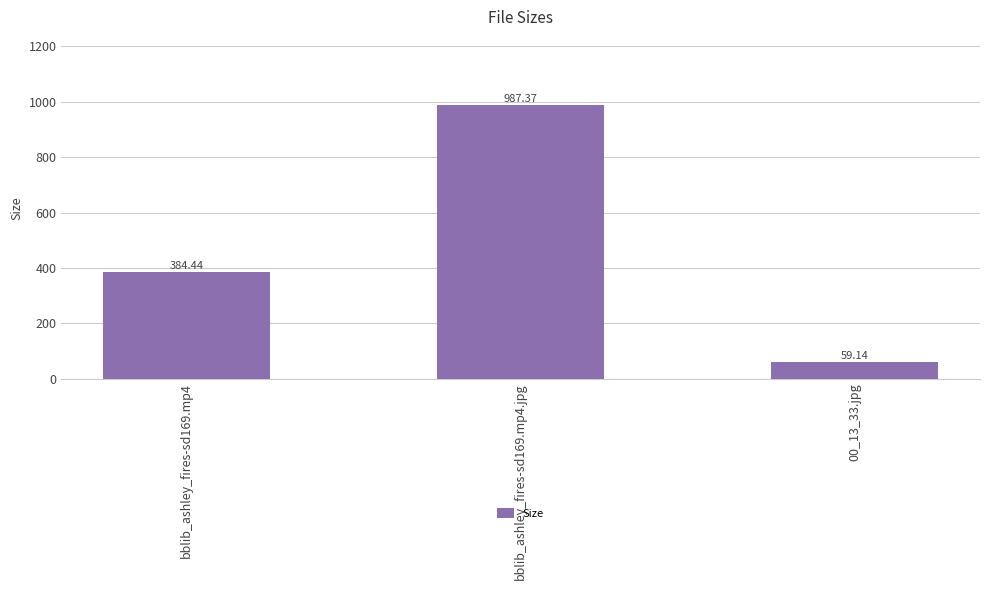

What is the label of the 1st bar from the left?

bblib_ashley_fires-sd169.mp4